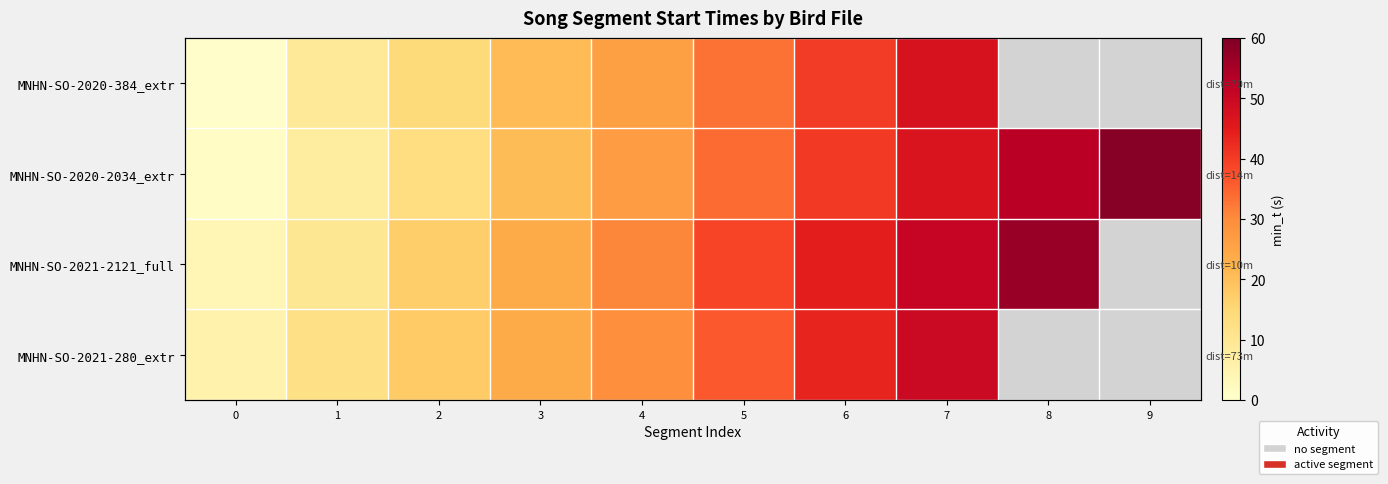

Which series has the largest total across all categories?

MNHN-SO-2020-2034_extr